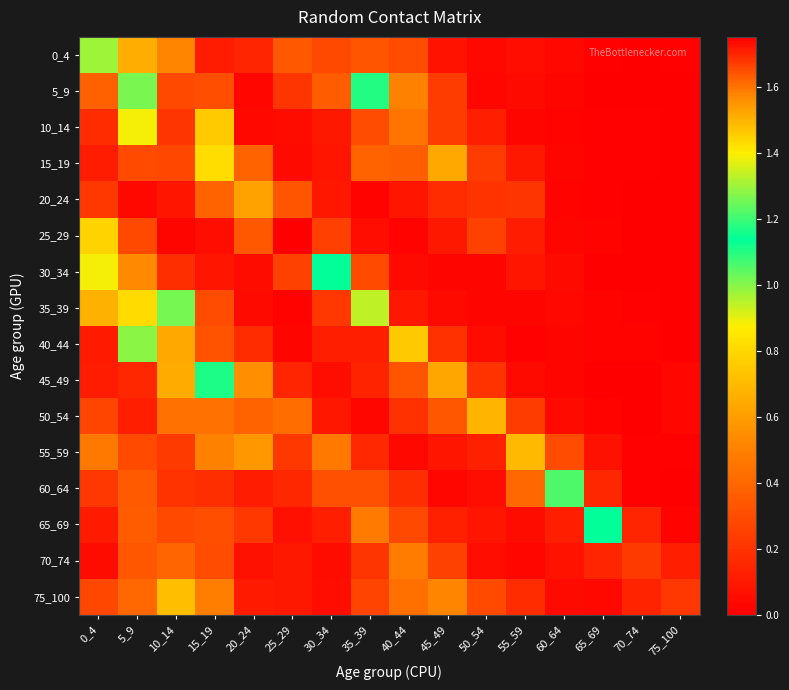

Reading left to right, list all the values displayed in this chart.

0_4: 0_4=1.0	5_9=0.7	10_14=0.5	15_19=0.1	20_24=0.1	25_29=0.3	30_34=0.3	35_39=0.3	40_44=0.3	45_49=0.1	50_54=0.0	55_59=0.1	60_64=0.0	65_69=0.0	70_74=0.0	75_100=0.0
5_9: 0_4=0.4	5_9=1.3	10_14=0.3	15_19=0.3	20_24=0.0	25_29=0.2	30_34=0.4	35_39=1.2	40_44=0.5	45_49=0.2	50_54=0.0	55_59=0.0	60_64=0.0	65_69=0.0	70_74=0.0	75_100=0.0
10_14: 0_4=0.2	5_9=0.9	10_14=1.7	15_19=0.8	20_24=0.0	25_29=0.0	30_34=0.1	35_39=0.3	40_44=0.5	45_49=0.2	50_54=0.1	55_59=0.0	60_64=0.0	65_69=0.0	70_74=0.0	75_100=0.0
15_19: 0_4=0.1	5_9=0.3	10_14=0.3	15_19=0.8	20_24=0.4	25_29=0.0	30_34=0.1	35_39=0.4	40_44=0.4	45_49=0.6	50_54=0.2	55_59=0.1	60_64=0.0	65_69=0.0	70_74=0.0	75_100=0.0
20_24: 0_4=0.2	5_9=0.0	10_14=0.1	15_19=0.4	20_24=1.5	25_29=0.3	30_34=0.1	35_39=0.0	40_44=0.1	45_49=0.2	50_54=0.2	55_59=0.2	60_64=0.0	65_69=0.0	70_74=0.0	75_100=0.0
25_29: 0_4=0.8	5_9=0.3	10_14=0.0	15_19=0.1	20_24=0.3	25_29=1.8	30_34=0.3	35_39=0.1	40_44=0.0	45_49=0.1	50_54=0.3	55_59=0.1	60_64=0.0	65_69=0.0	70_74=0.0	75_100=0.0
30_34: 0_4=0.9	5_9=0.5	10_14=0.2	15_19=0.1	20_24=0.1	25_29=0.3	30_34=1.1	35_39=0.3	40_44=0.0	45_49=0.0	50_54=0.0	55_59=0.1	60_64=0.0	65_69=0.0	70_74=0.0	75_100=0.0
35_39: 0_4=0.7	5_9=0.8	10_14=1.0	15_19=0.3	20_24=0.0	25_29=0.0	30_34=0.2	35_39=0.9	40_44=0.1	45_49=0.0	50_54=0.0	55_59=0.0	60_64=0.0	65_69=0.0	70_74=0.0	75_100=0.0
40_44: 0_4=0.1	5_9=1.0	10_14=0.6	15_19=0.3	20_24=0.2	25_29=0.0	30_34=0.1	35_39=0.1	40_44=0.8	45_49=0.2	50_54=0.1	55_59=0.0	60_64=0.0	65_69=0.0	70_74=0.0	75_100=0.0
45_49: 0_4=0.1	5_9=0.2	10_14=0.6	15_19=1.2	20_24=0.5	25_29=0.1	30_34=0.1	35_39=0.1	40_44=0.3	45_49=0.6	50_54=0.2	55_59=0.0	60_64=0.0	65_69=0.0	70_74=0.0	75_100=0.0
50_54: 0_4=0.3	5_9=0.1	10_14=0.4	15_19=0.4	20_24=0.4	25_29=0.4	30_34=0.1	35_39=0.0	40_44=0.2	45_49=0.3	50_54=0.7	55_59=0.2	60_64=0.0	65_69=0.0	70_74=0.0	75_100=0.0
55_59: 0_4=0.5	5_9=0.3	10_14=0.2	15_19=0.5	20_24=0.6	25_29=0.2	30_34=0.5	35_39=0.2	40_44=0.0	45_49=0.1	50_54=0.1	55_59=1.5	60_64=0.3	65_69=0.1	70_74=0.0	75_100=0.0
60_64: 0_4=0.2	5_9=0.4	10_14=0.2	15_19=0.2	20_24=0.1	25_29=0.2	30_34=0.3	35_39=0.3	40_44=0.2	45_49=0.0	50_54=0.1	55_59=0.4	60_64=1.1	65_69=0.2	70_74=0.0	75_100=0.0
65_69: 0_4=0.1	5_9=0.4	10_14=0.3	15_19=0.3	20_24=0.2	25_29=0.1	30_34=0.1	35_39=0.5	40_44=0.3	45_49=0.1	50_54=0.1	55_59=0.1	60_64=0.1	65_69=1.1	70_74=0.1	75_100=0.0
70_74: 0_4=0.0	5_9=0.3	10_14=0.4	15_19=0.3	20_24=0.1	25_29=0.1	30_34=0.1	35_39=0.2	40_44=0.5	45_49=0.3	50_54=0.1	55_59=0.0	60_64=0.1	65_69=0.1	70_74=0.2	75_100=0.1
75_100: 0_4=0.3	5_9=0.4	10_14=0.7	15_19=0.5	20_24=0.1	25_29=0.1	30_34=0.1	35_39=0.3	40_44=0.4	45_49=0.5	50_54=0.3	55_59=0.2	60_64=0.0	65_69=0.0	70_74=0.1	75_100=0.2